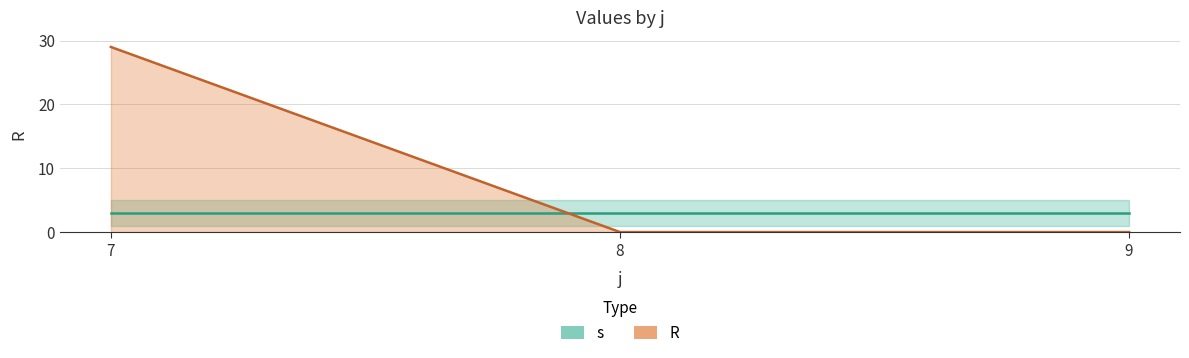

The value of s at 7 is 3. True or false?

True